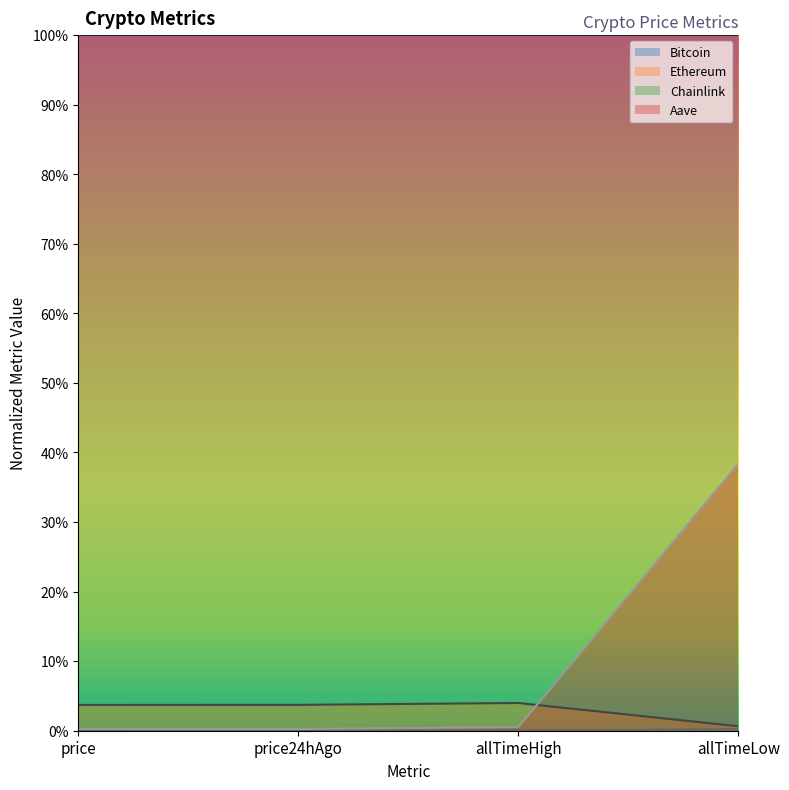

How many times do Bitcoin and Ethereum cross each other?

1